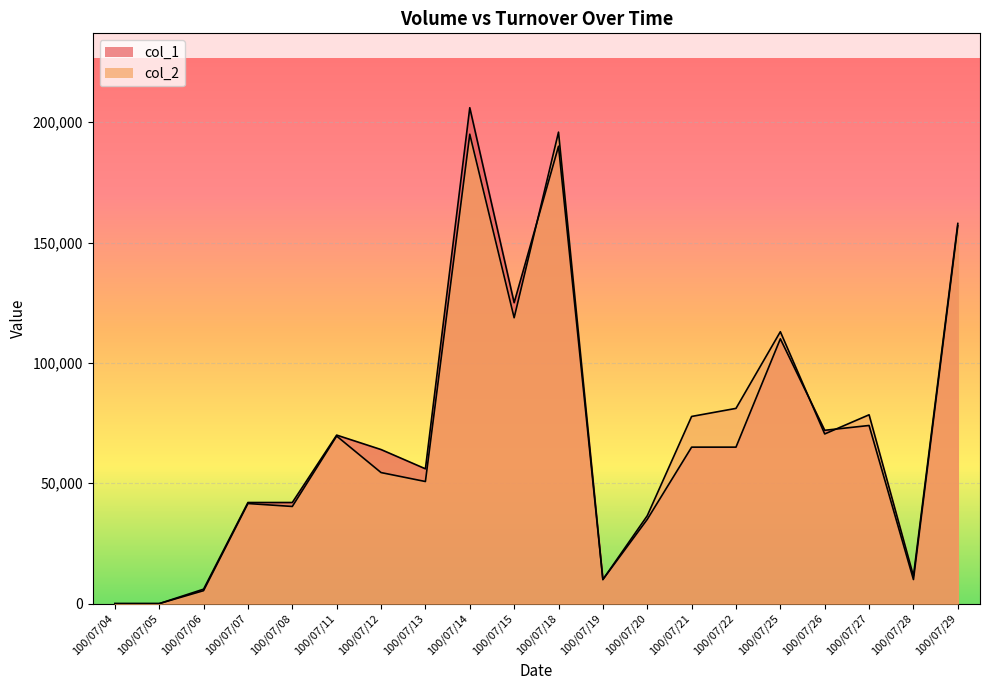

How many lines are shown in the chart?

2